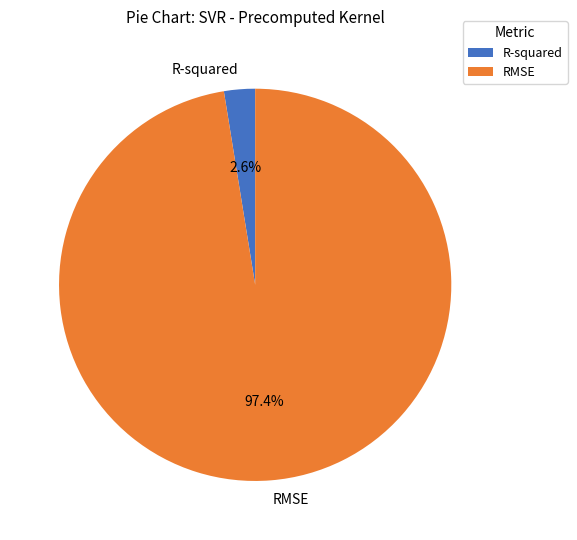

Which category has the smallest portion of the pie?

R-squared